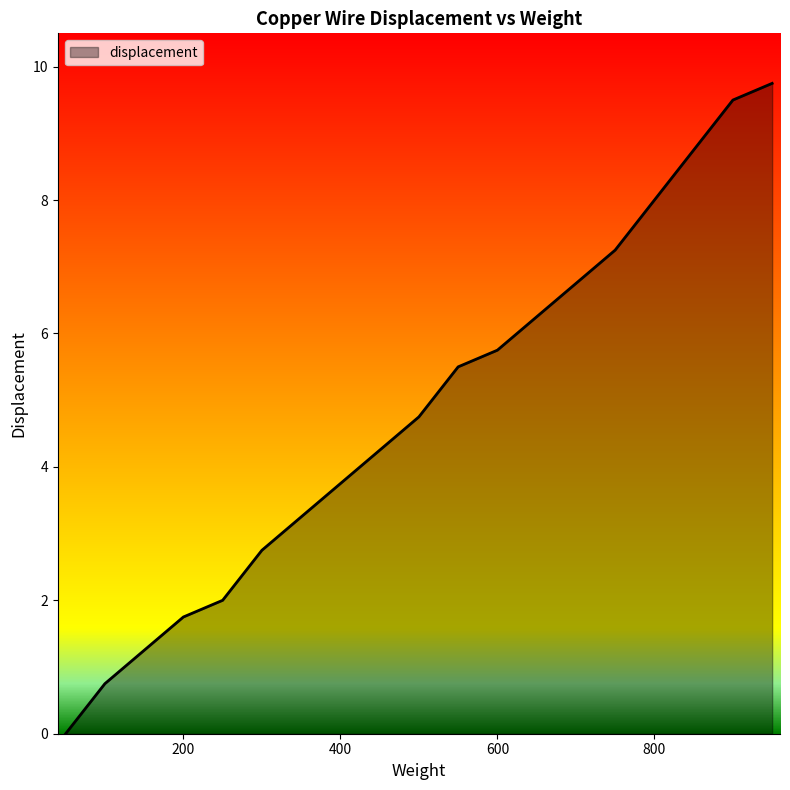

What is the greatest value displayed?

9.8